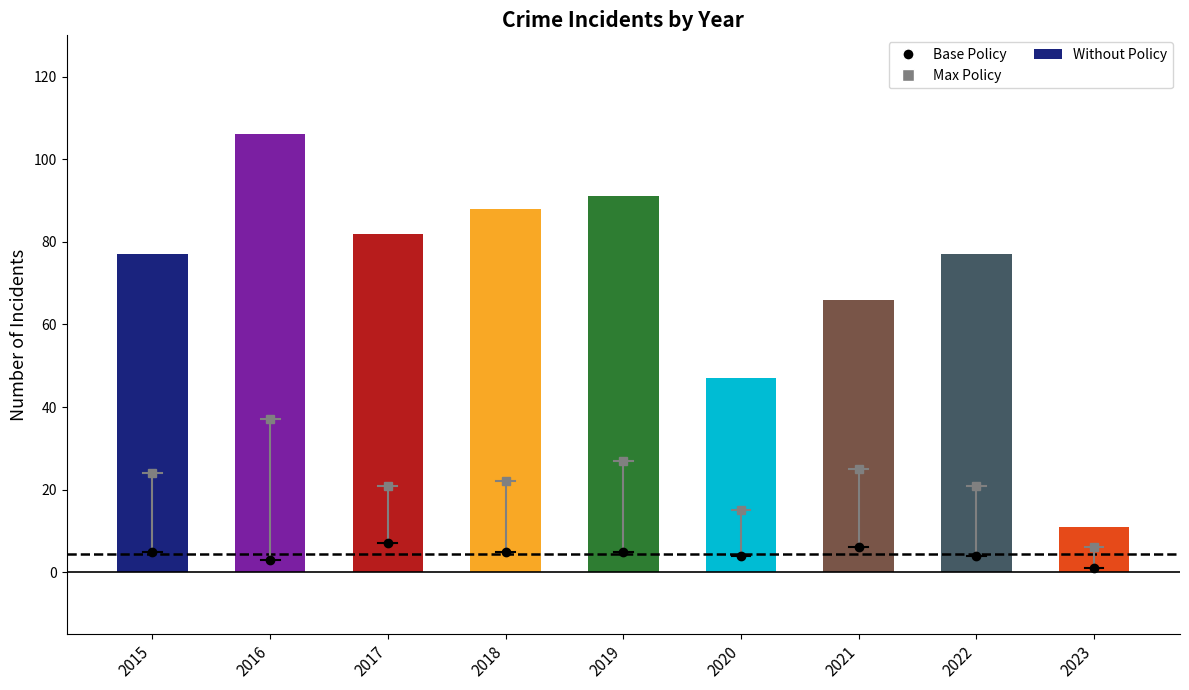

At which category does the chart reach its peak across all series?

2016